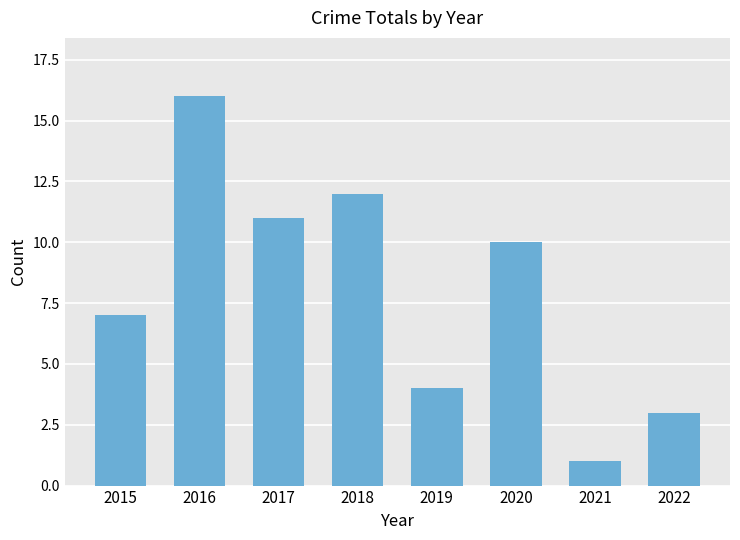

Rank the categories by value from highest to lowest.

2016, 2018, 2017, 2020, 2015, 2019, 2022, 2021